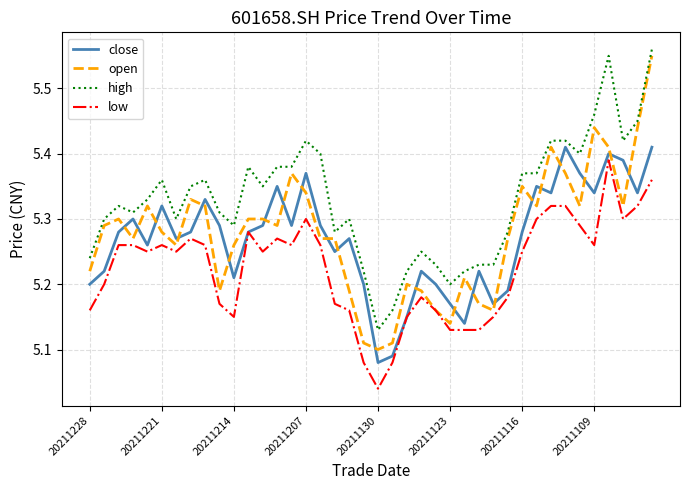

Which series has the largest total across all categories?

high